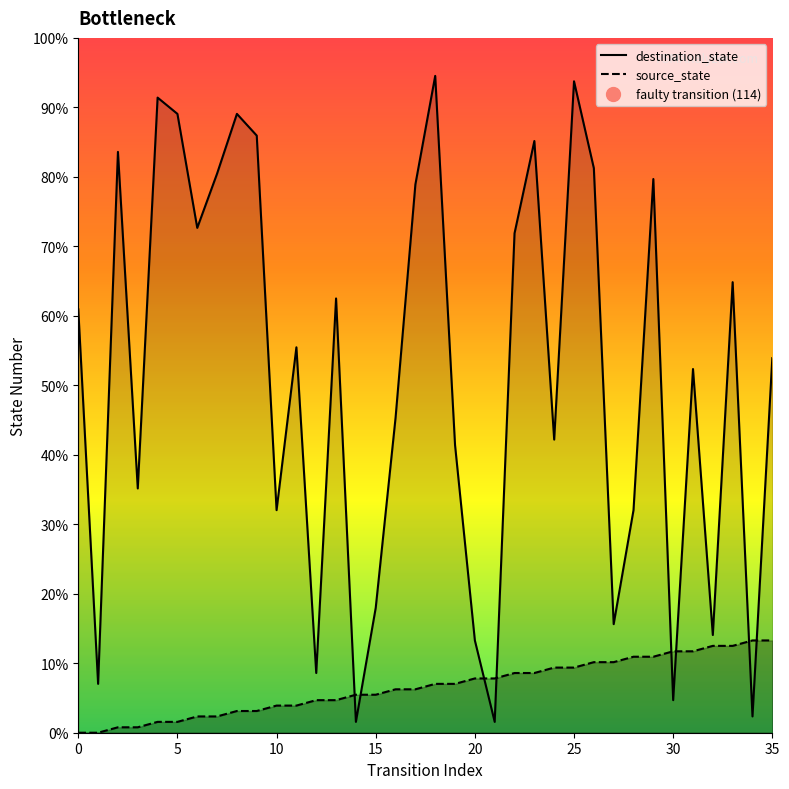

Where is the first local minimum for destination_state?

1